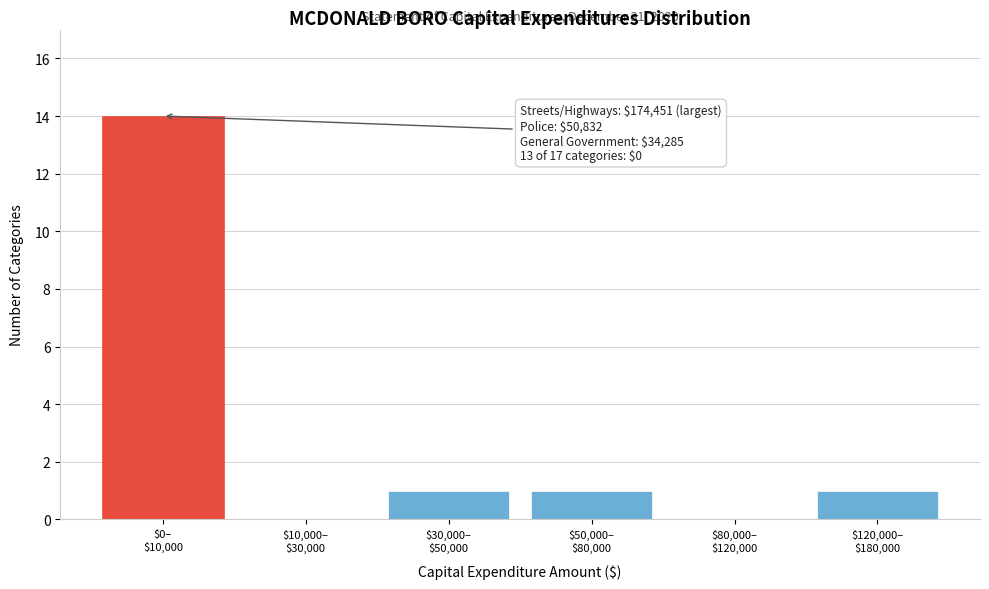

What is the maximum value shown in the chart?

14